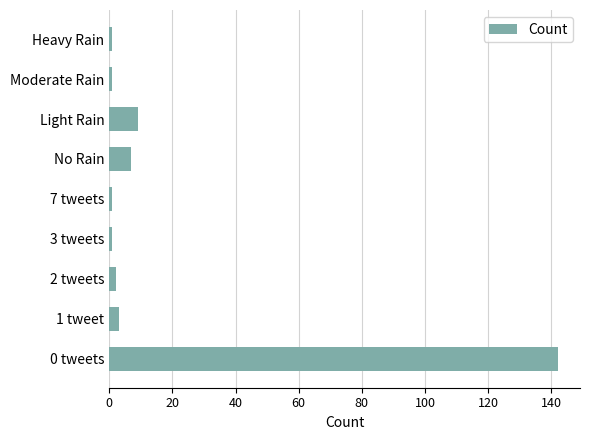

What is the maximum value shown in the chart?

142